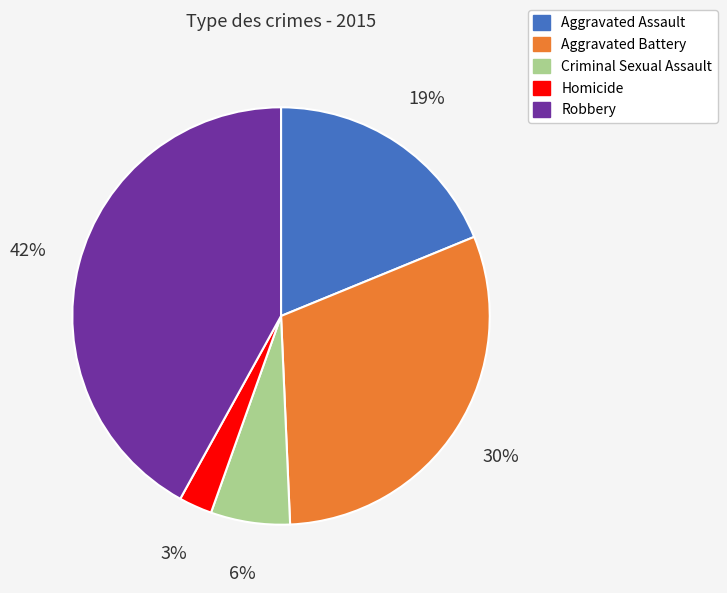

Rank the categories by value from highest to lowest.

Robbery, Aggravated Battery, Aggravated Assault, Criminal Sexual Assault, Homicide